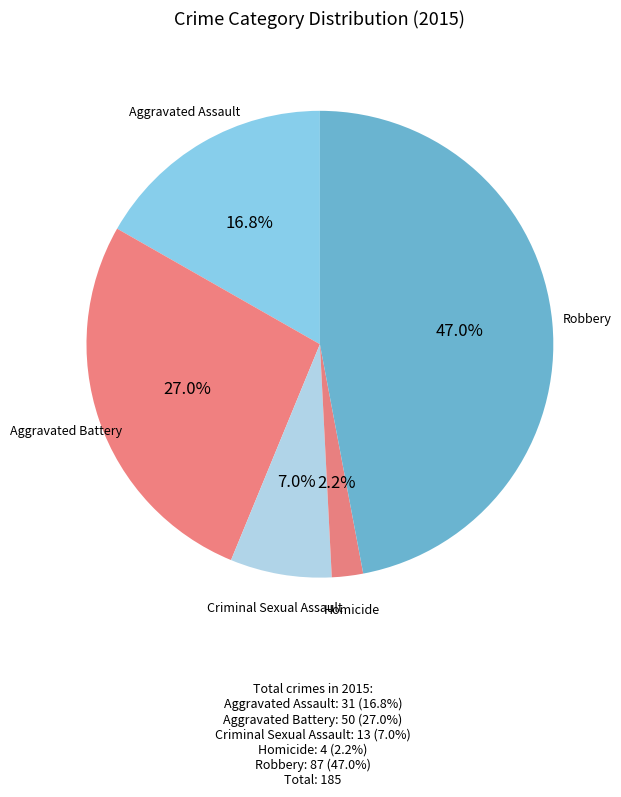

Is there a majority slice in this chart?

No